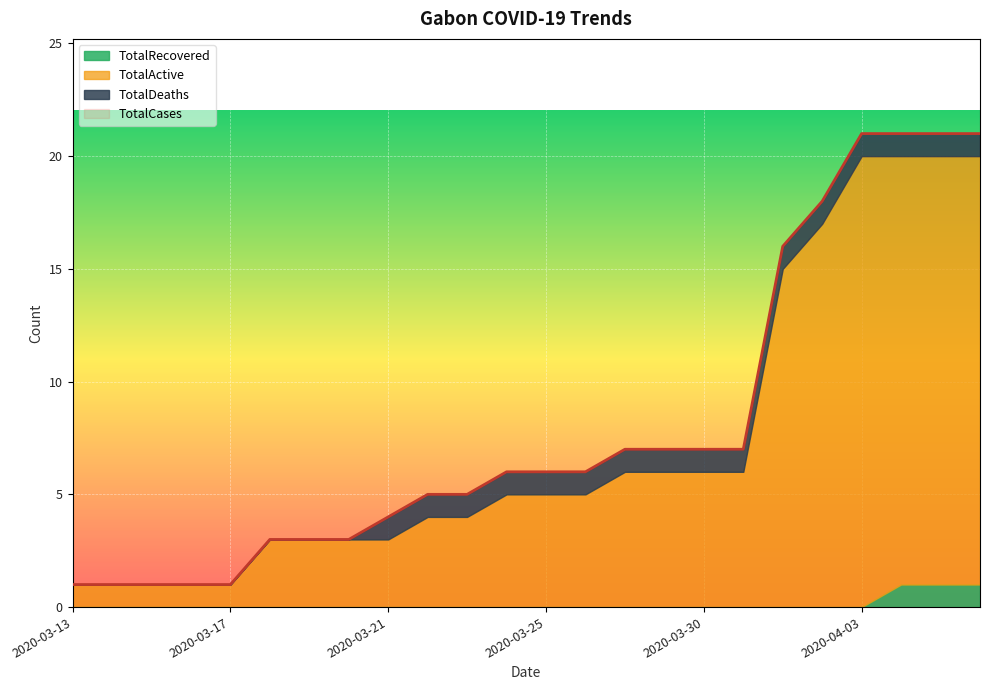

What is the value of the TotalCases point at the 24th from the left?

21